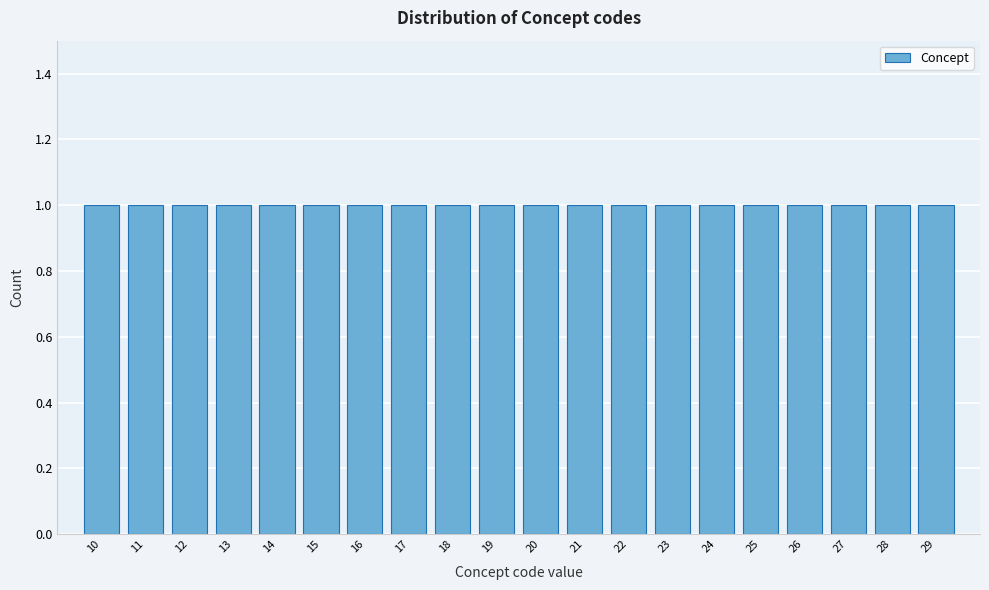

Reading left to right, transcribe this chart: for each bar, give the range it covers on the x-axis and its height. The values are not printed on the chart, so give them approximately, as read against the axis.

9.5 to 10.5: 1
10.5 to 11.5: 1
11.5 to 12.5: 1
12.5 to 13.5: 1
13.5 to 14.5: 1
14.5 to 15.5: 1
15.5 to 16.5: 1
16.5 to 17.5: 1
17.5 to 18.5: 1
18.5 to 19.5: 1
19.5 to 20.5: 1
20.5 to 21.5: 1
21.5 to 22.5: 1
22.5 to 23.5: 1
23.5 to 24.5: 1
24.5 to 25.5: 1
25.5 to 26.5: 1
26.5 to 27.5: 1
27.5 to 28.5: 1
28.5 to 29.5: 1